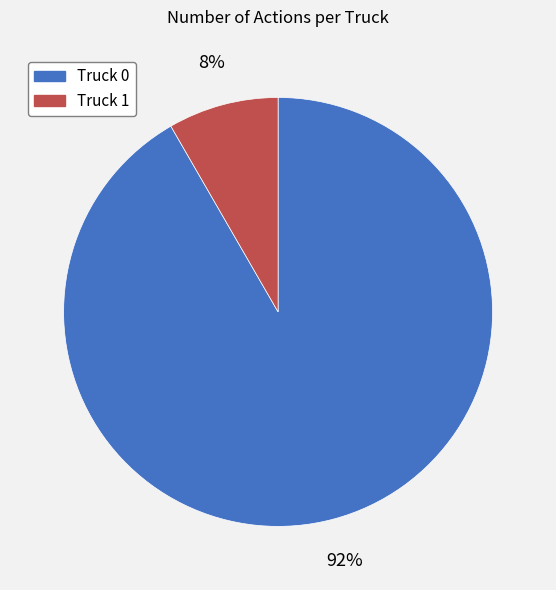

Do Truck 0 and Truck 1 together represent more than half of the pie?

Yes